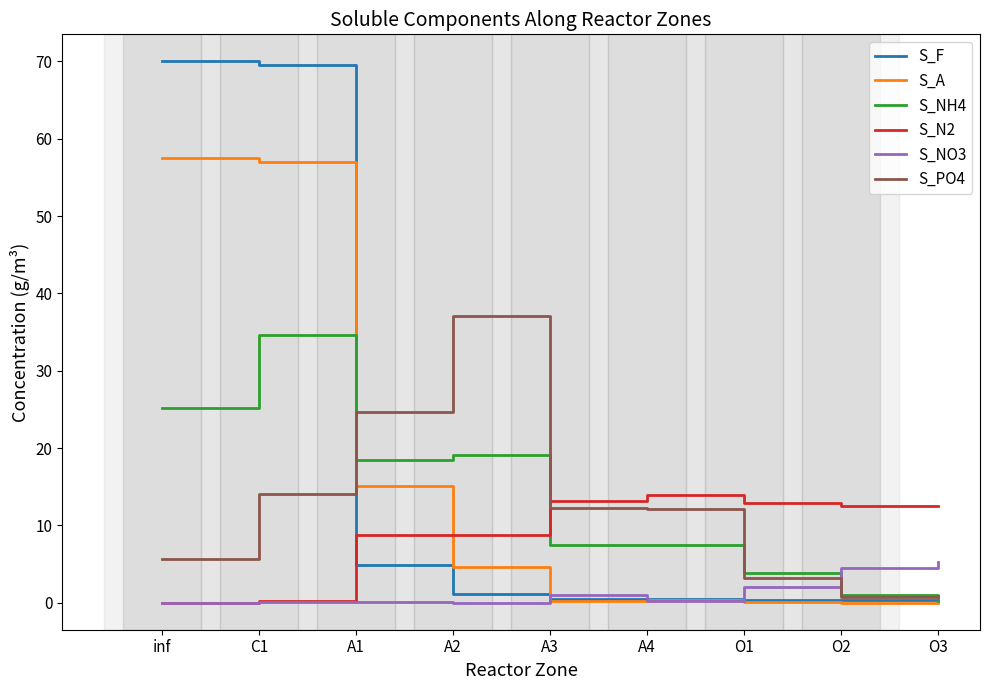

At which category is the sum across all series the highest?

C1